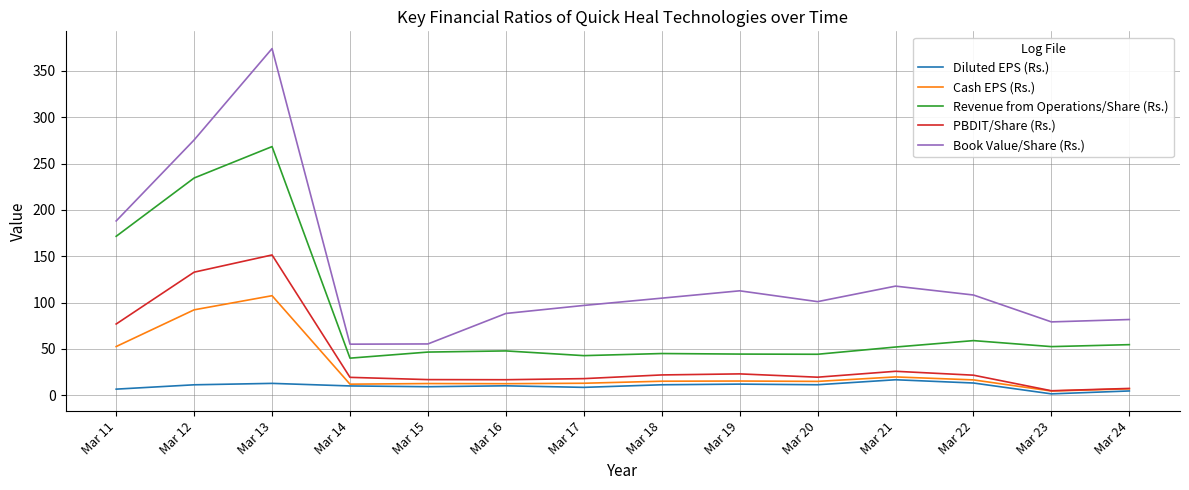

What is the difference between the highest and lowest values at Mar 17?

88.5